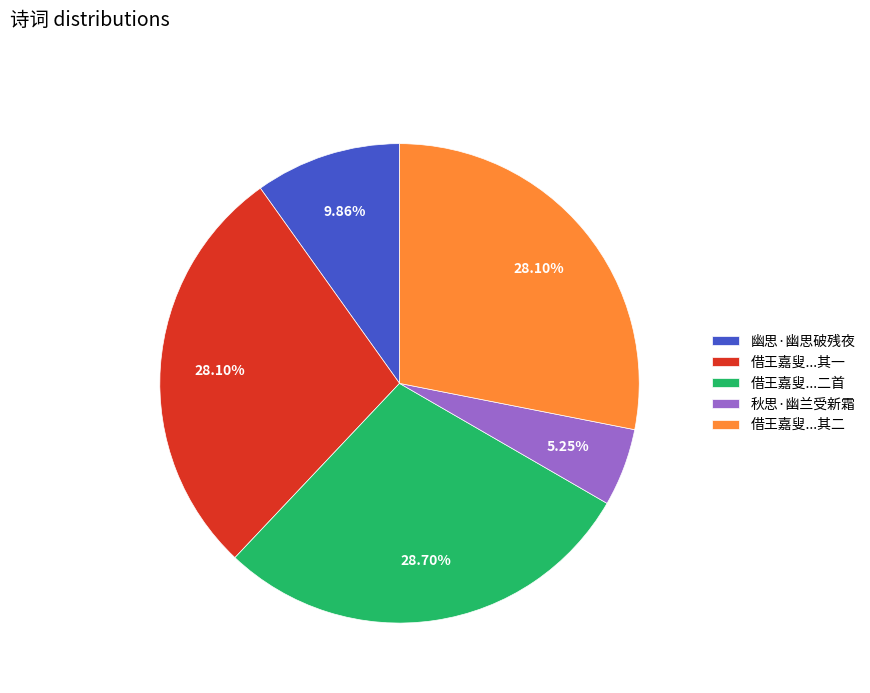

What percentage is the 幽思·幽思破残夜 slice, to the nearest percent?

10%